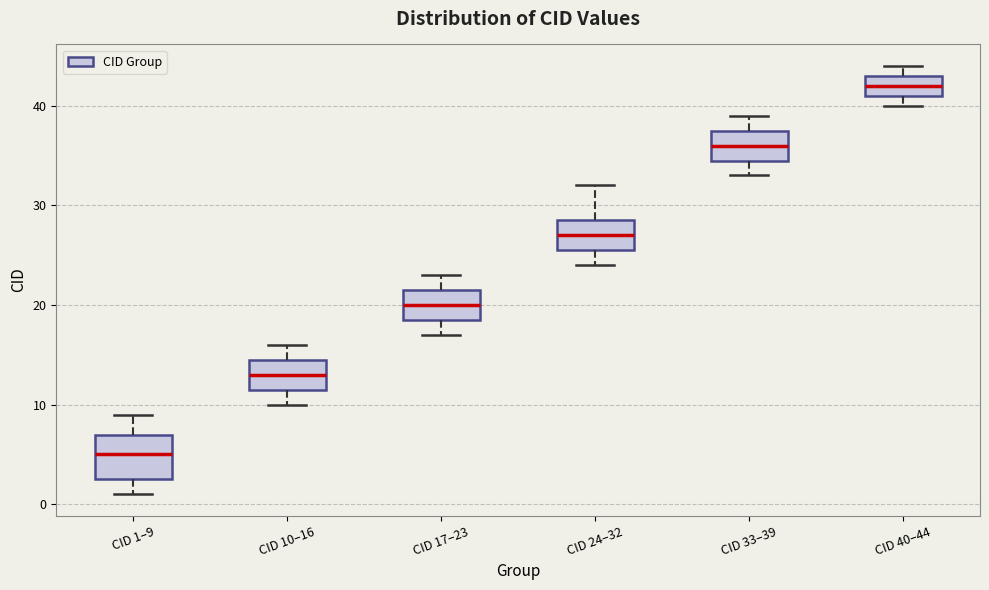

Reading left to right, transcribe this box plot: for each box, give where its median line is, the range the box spans, and where its two whiskers end, as read against the y-axis. The values are not printed on the chart, so give them approximately, as read against the axis.

CID 1–9: median 5, box 3 to 7, whiskers 1 to 9
CID 10–16: median 13, box 12 to 15, whiskers 10 to 16
CID 17–23: median 20, box 19 to 22, whiskers 17 to 23
CID 24–32: median 27, box 26 to 29, whiskers 24 to 32
CID 33–39: median 36, box 35 to 38, whiskers 33 to 39
CID 40–44: median 42, box 41 to 43, whiskers 40 to 44